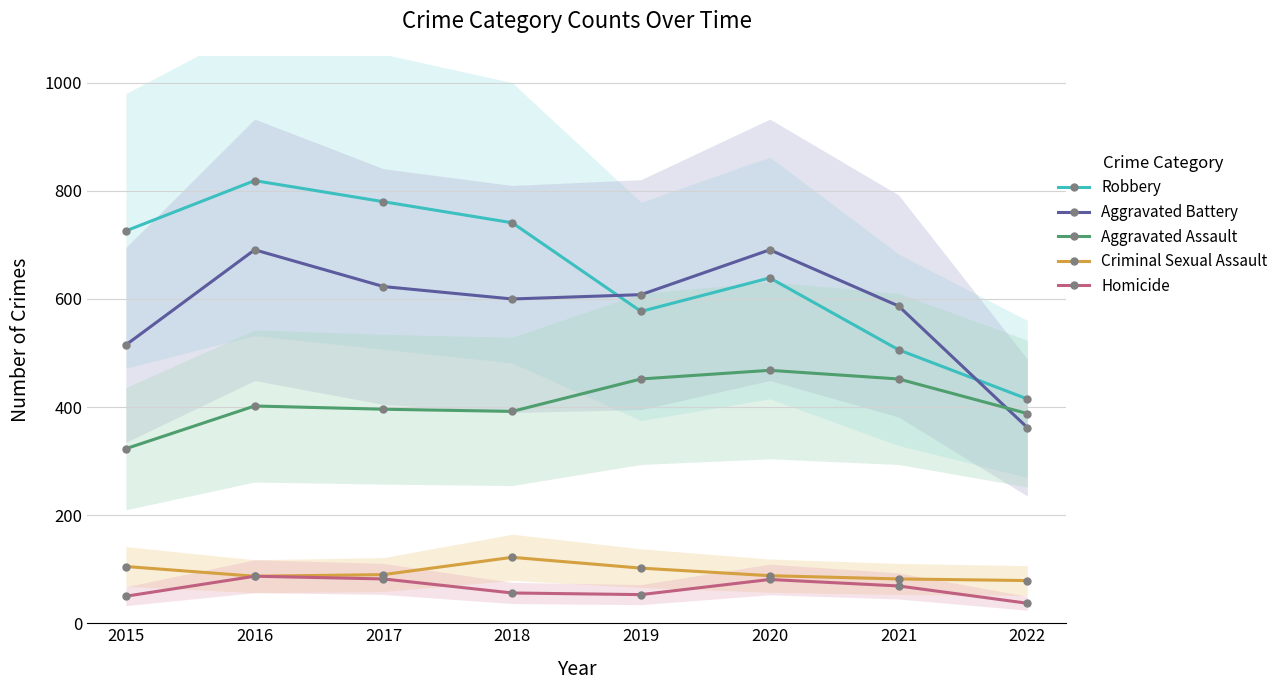

What is the highest value of the Aggravated Battery series?

691